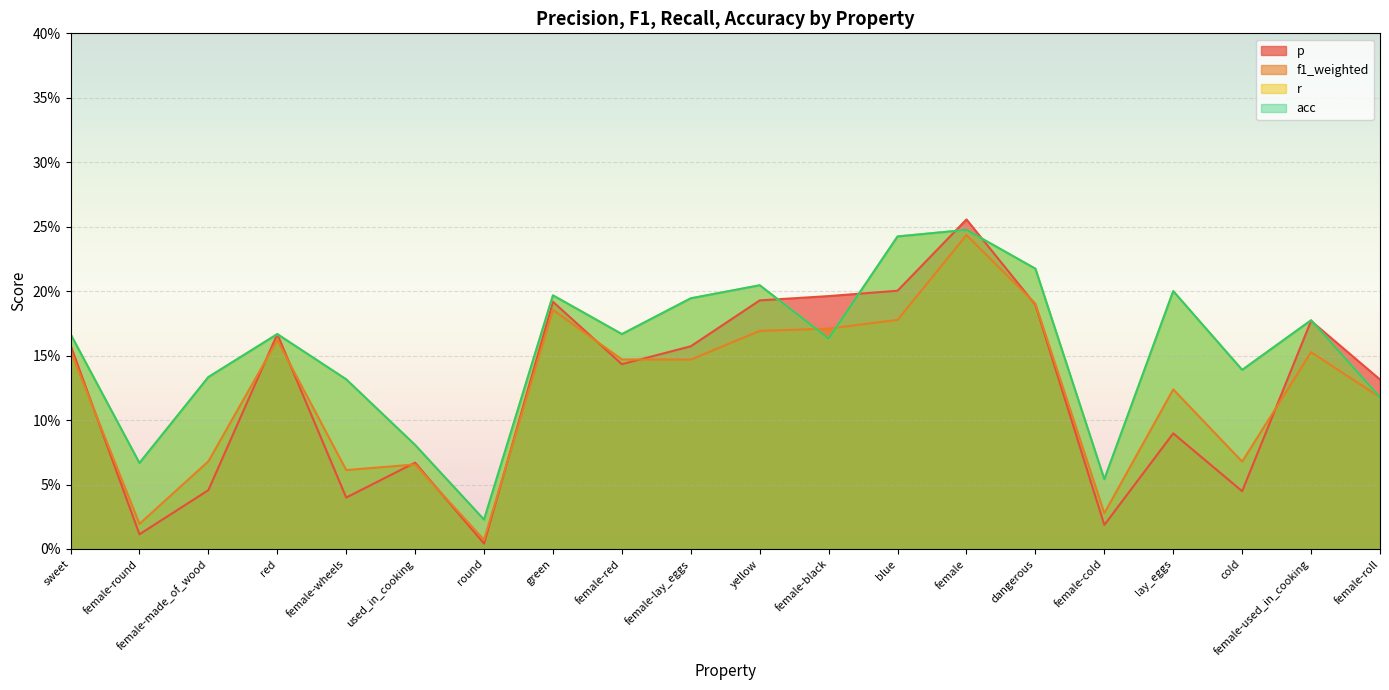

What is the difference between the maximum and second lowest values in the acc series?

0.2